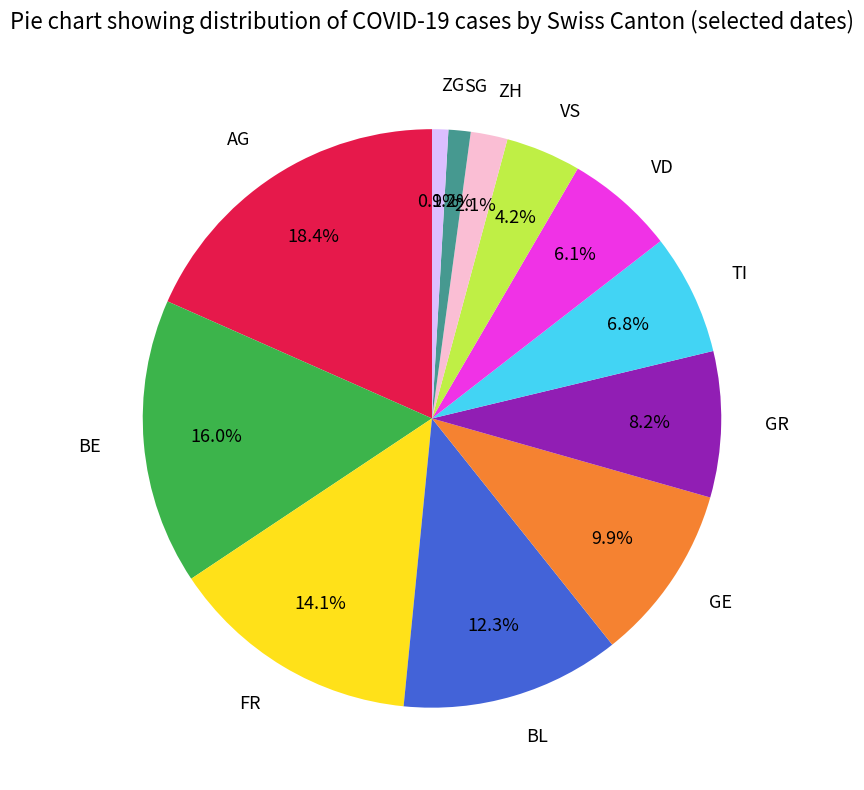

What percentage is NOT represented by ZG?

99.1%